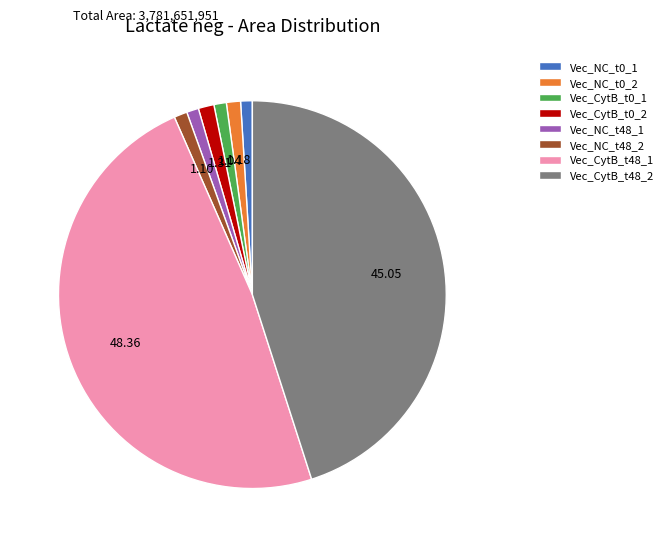

Do Vec_CytB_t48_2 and Vec_CytB_t0_2 together represent more than half of the pie?

No